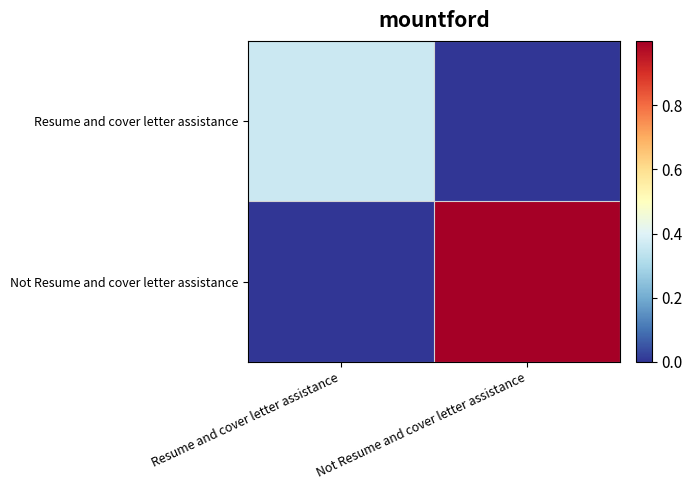

How many categories are shown in the chart?

2